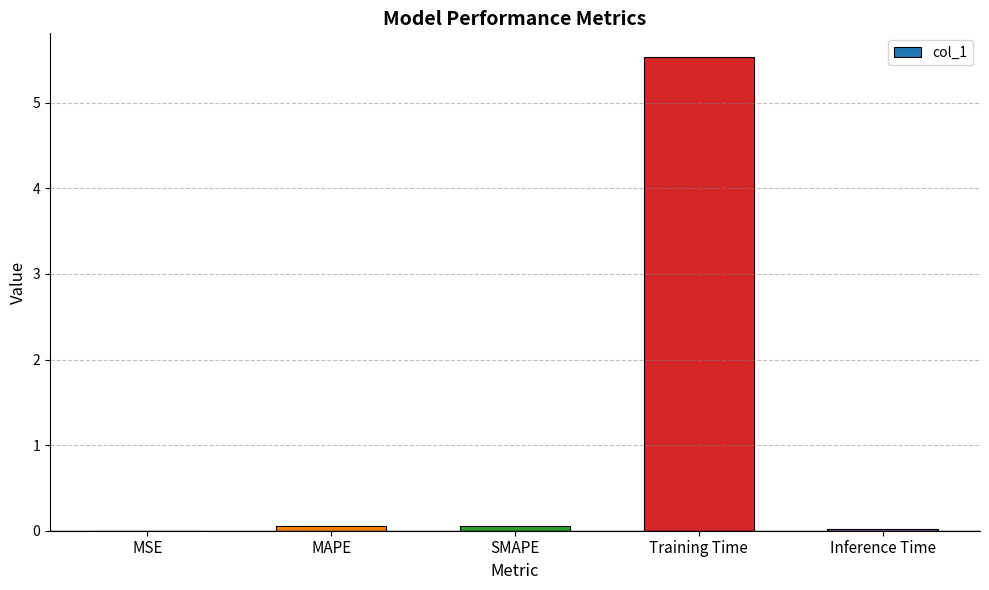

Which label corresponds to the largest value in the chart?

Training Time